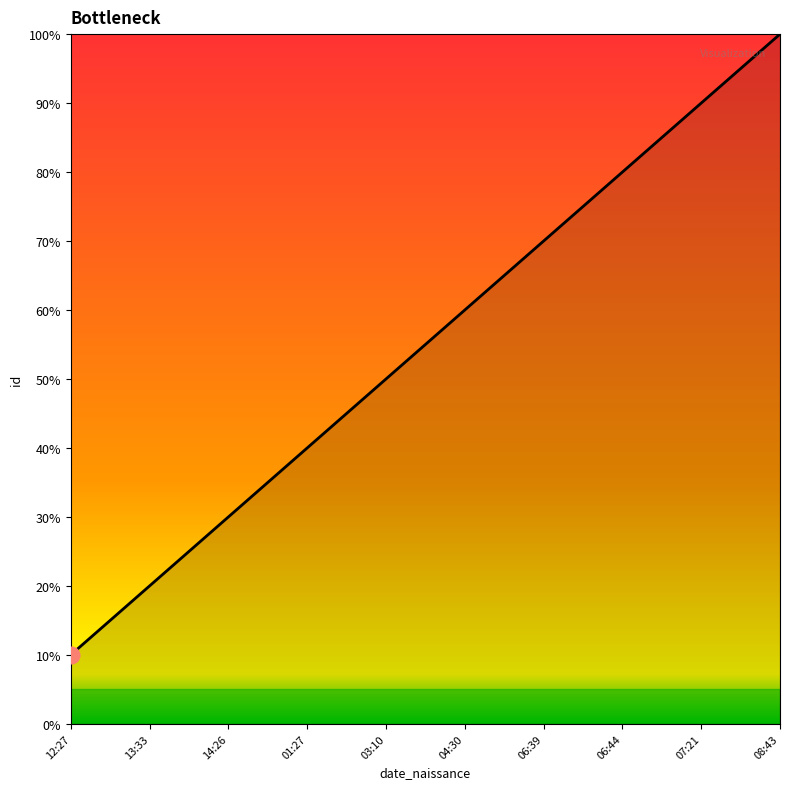

What value does the data have at 12:27, to the nearest 5?

10